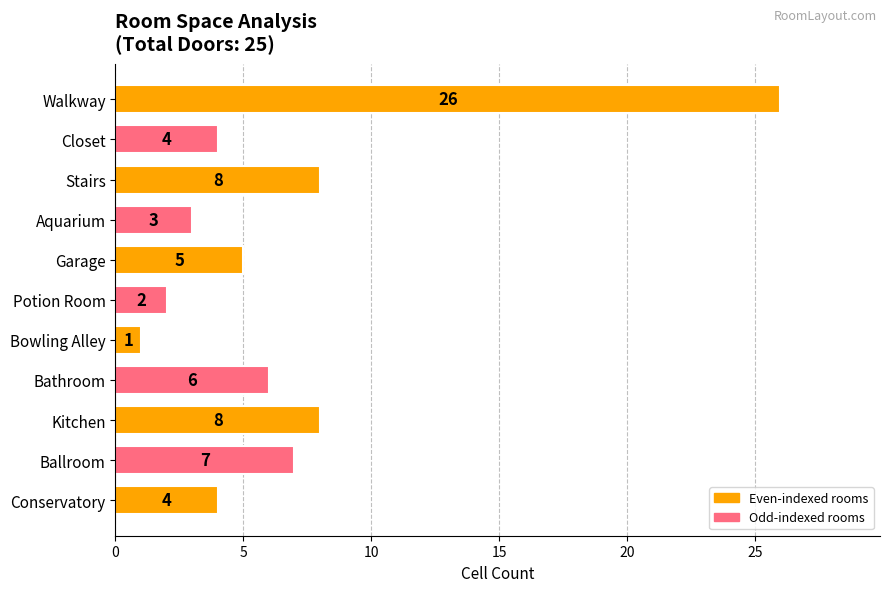

Approximately how many times larger is the value at Walkway compared to Ballroom?

3.7